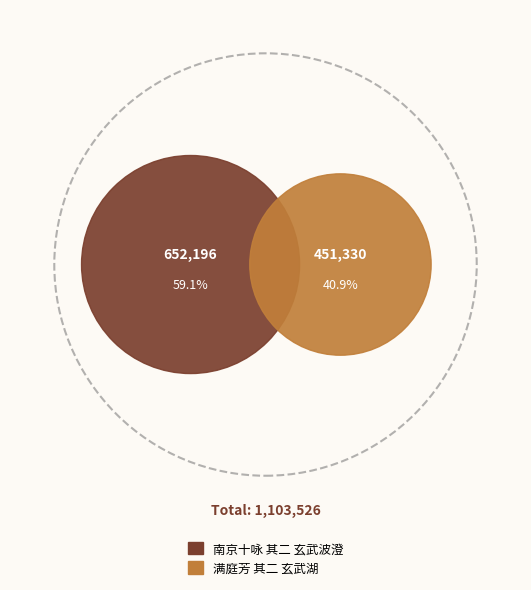

To the nearest percent, what is the combined percentage of 满庭芳 其二 玄武湖 and 南京十咏 其二 玄武波澄?

100%